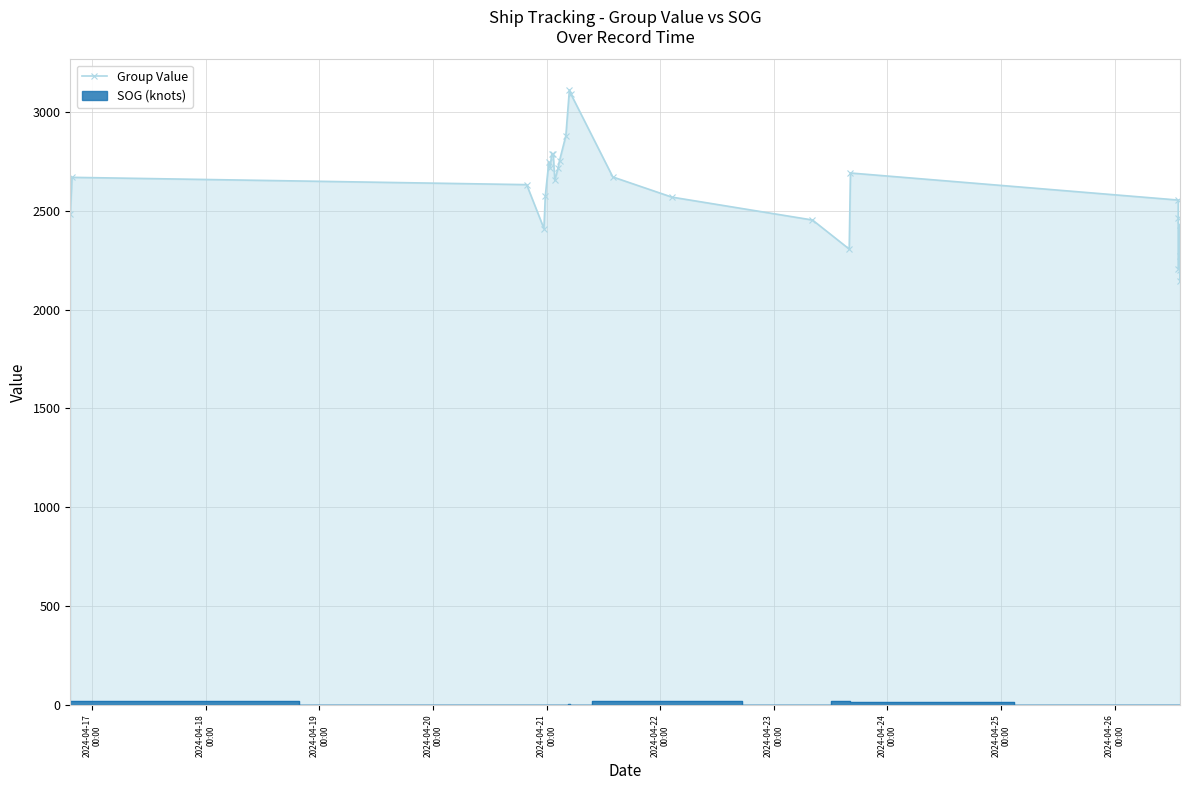

What is the sum of the values at 2024-04-17
00:00 and 2024-04-23
00:00?

5203